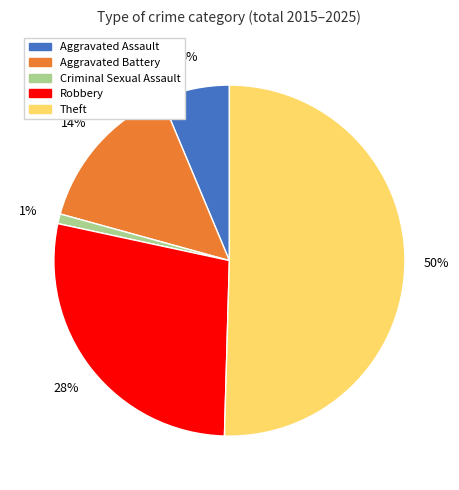

What is the majority slice?

Theft